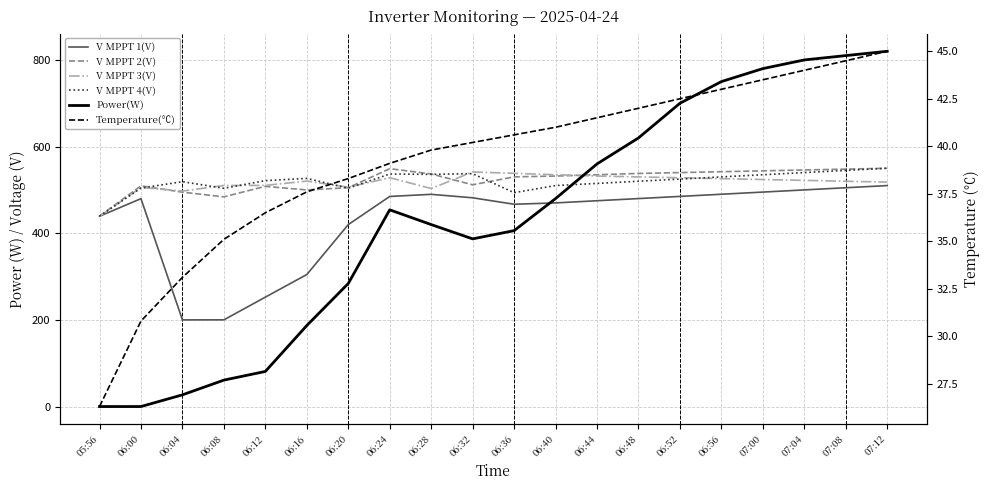

Where is Power(W) nearest to the value 410?

06:36